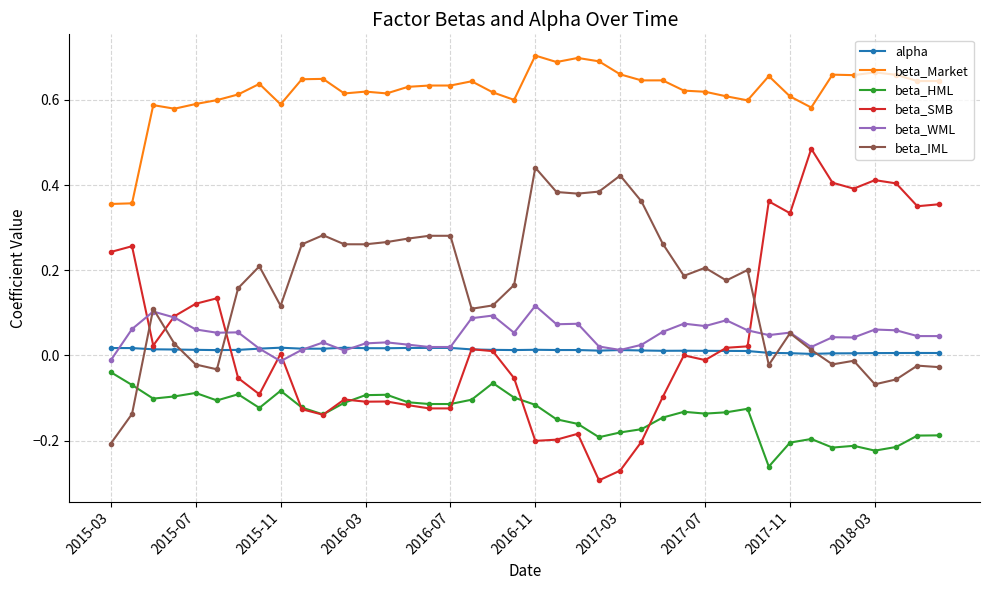

List the series in order of their peak value, lowest first.

beta_HML, alpha, beta_WML, beta_IML, beta_SMB, beta_Market